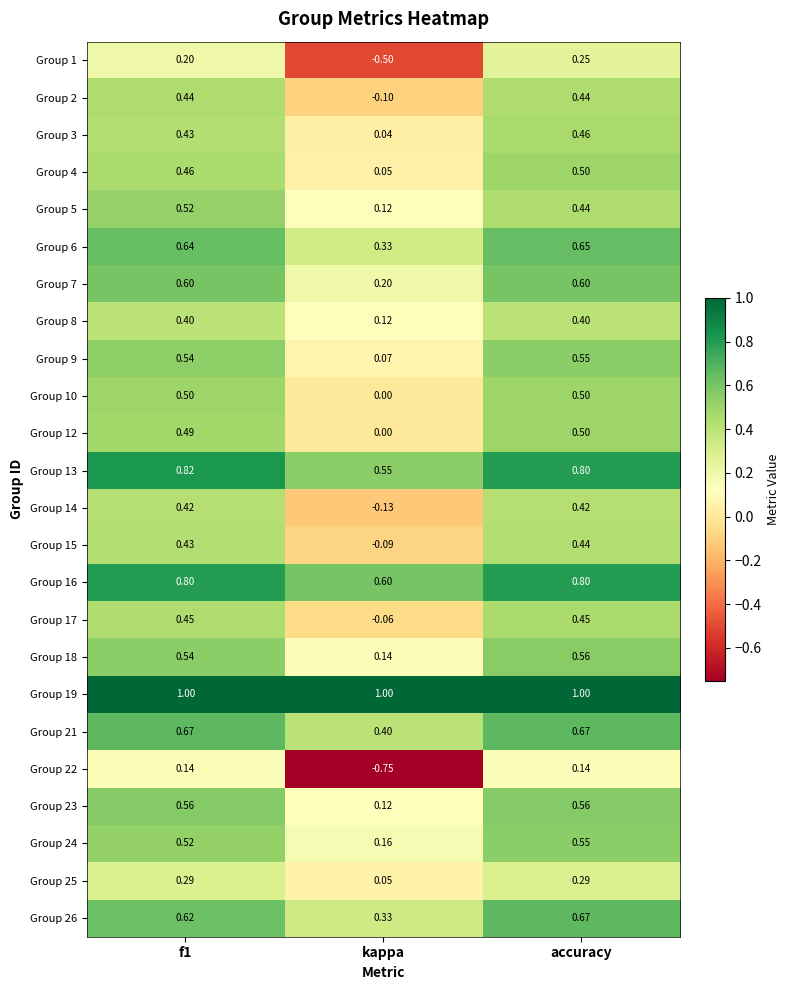

Where is Group 21 nearest to the value 0?

kappa